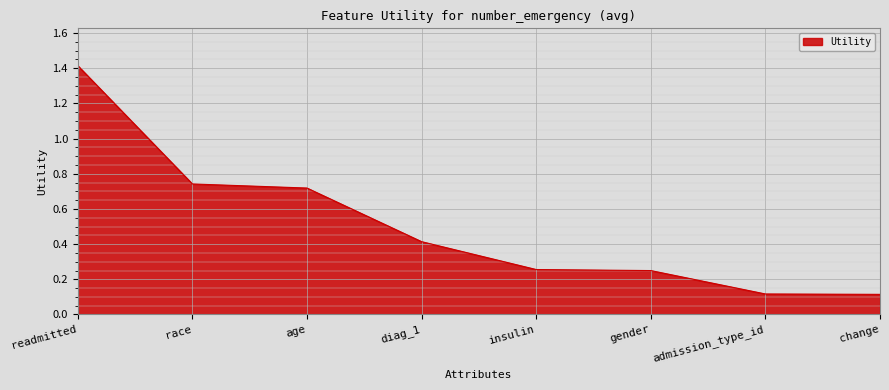

How many lines are shown in the chart?

1